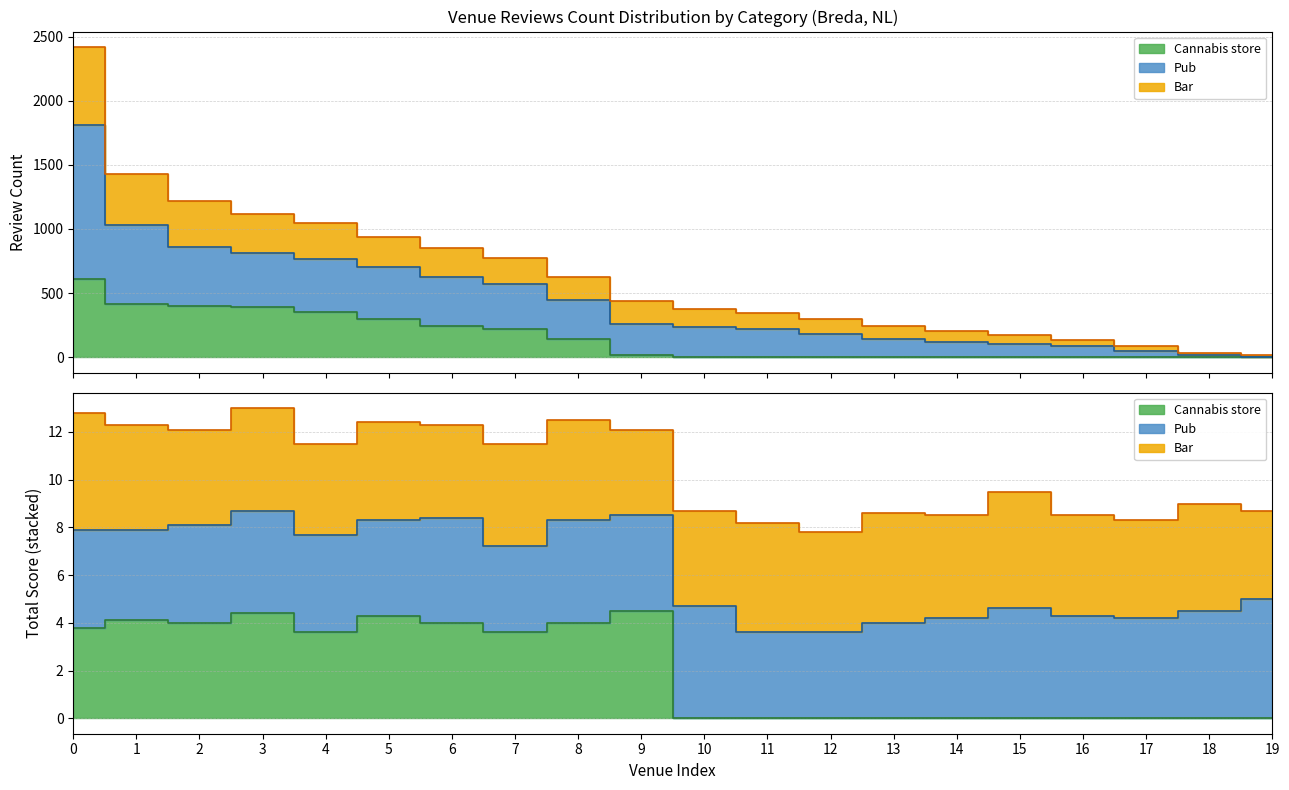

Rank the series at 13 from lowest to highest value.

Cannabis store, Pub, Bar